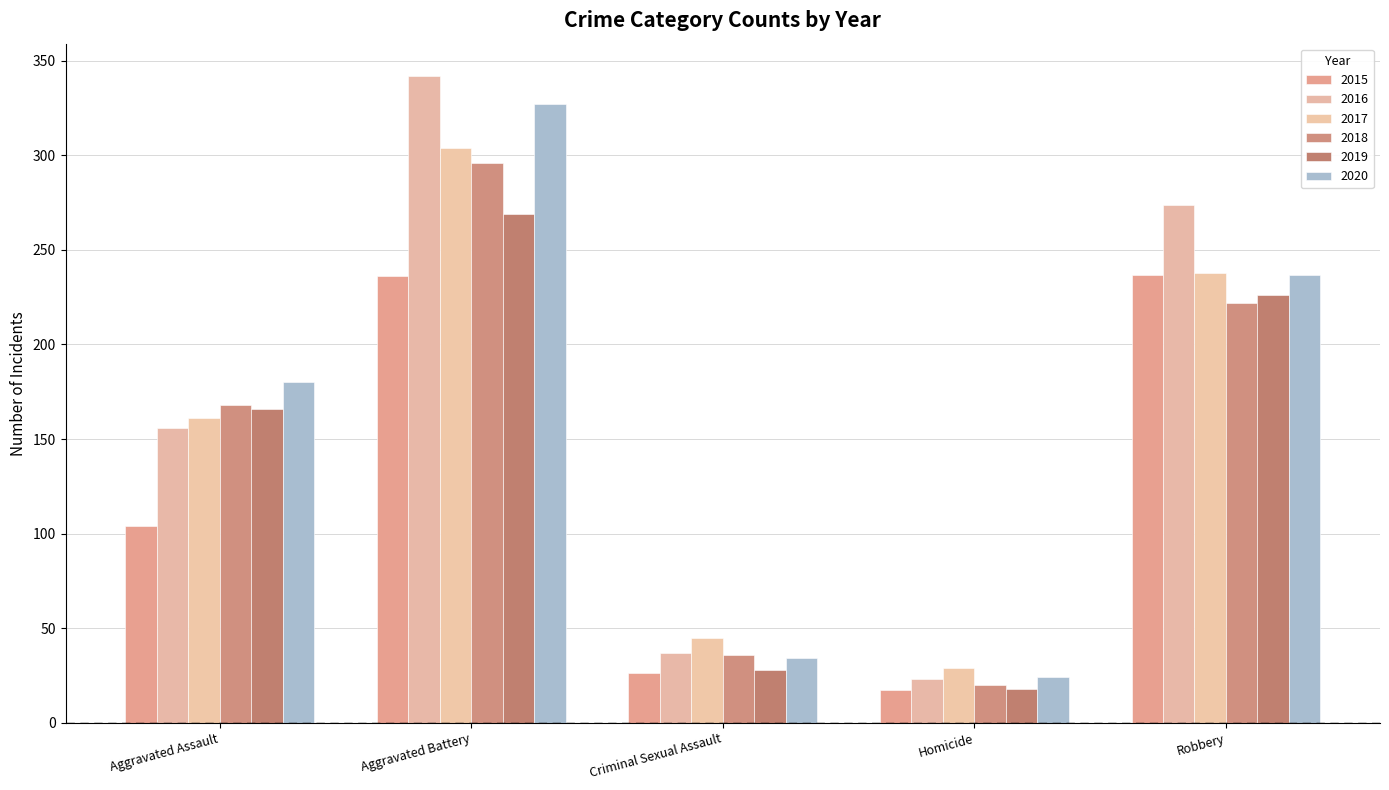

Count the number of categories in the chart.

5